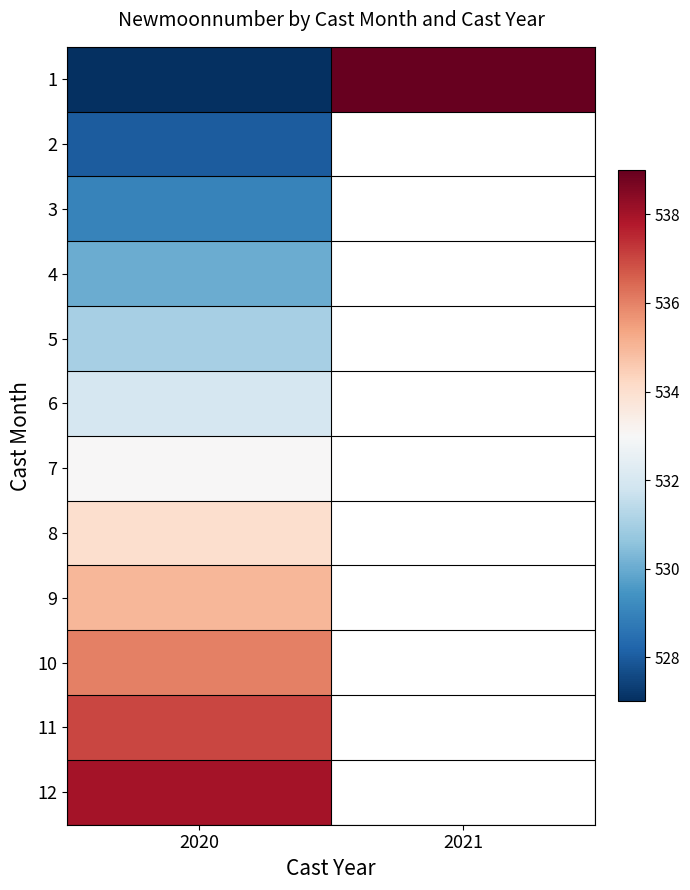

How many positive values does the 5 series have?

1